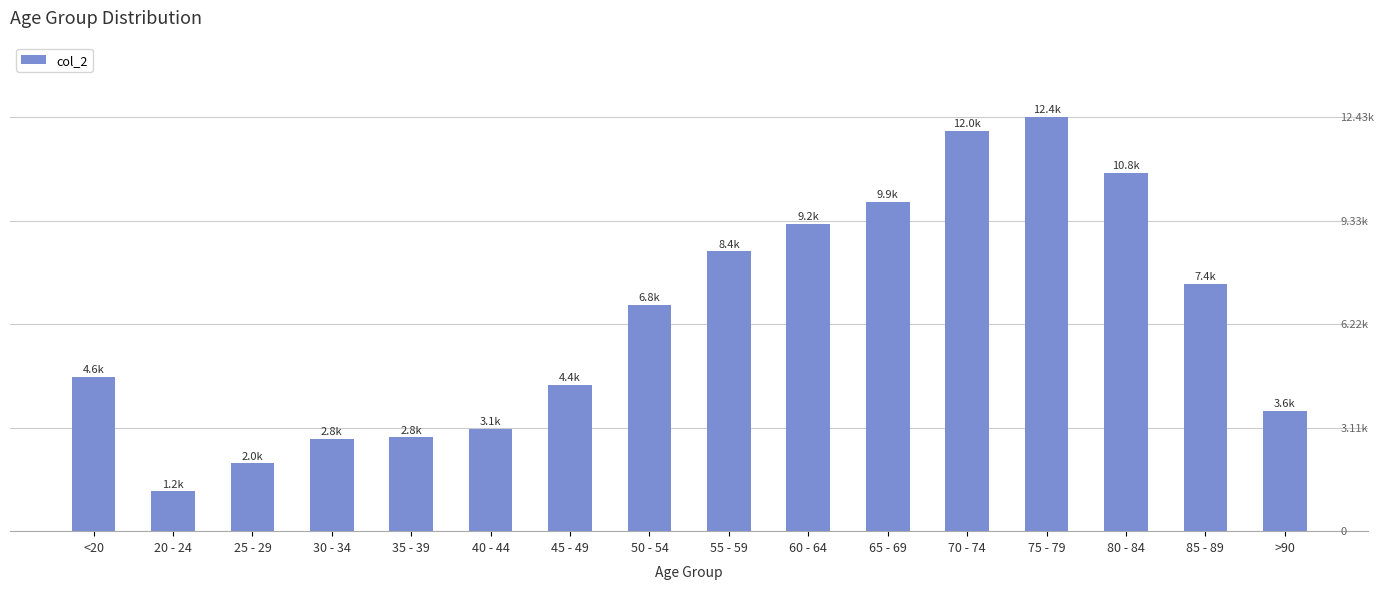

How many series are shown in this chart?

1